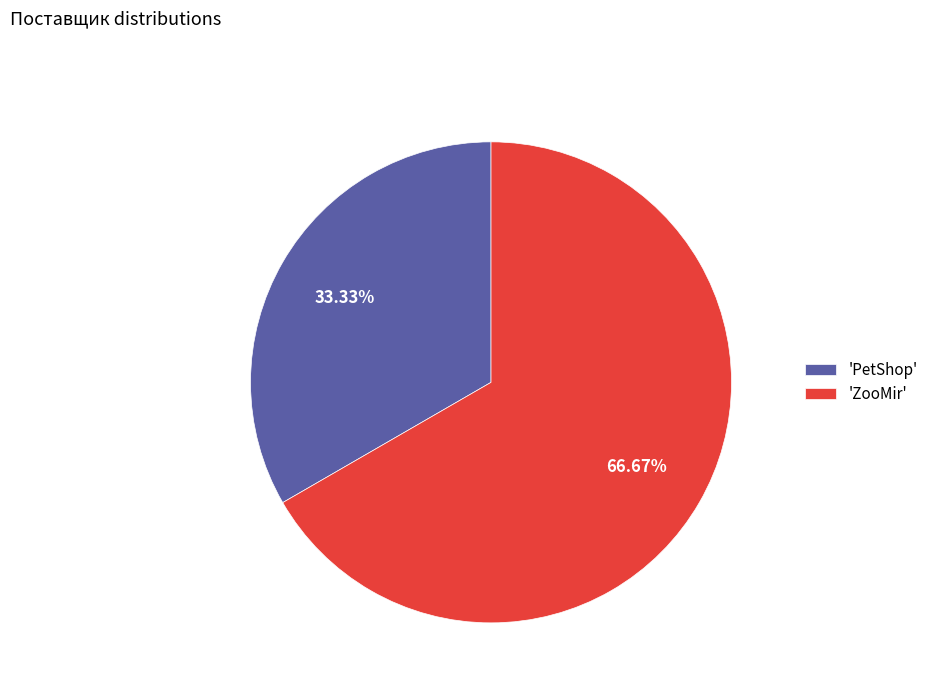

Is the sum of 'ZooMir' and 'PetShop' greater than half?

Yes